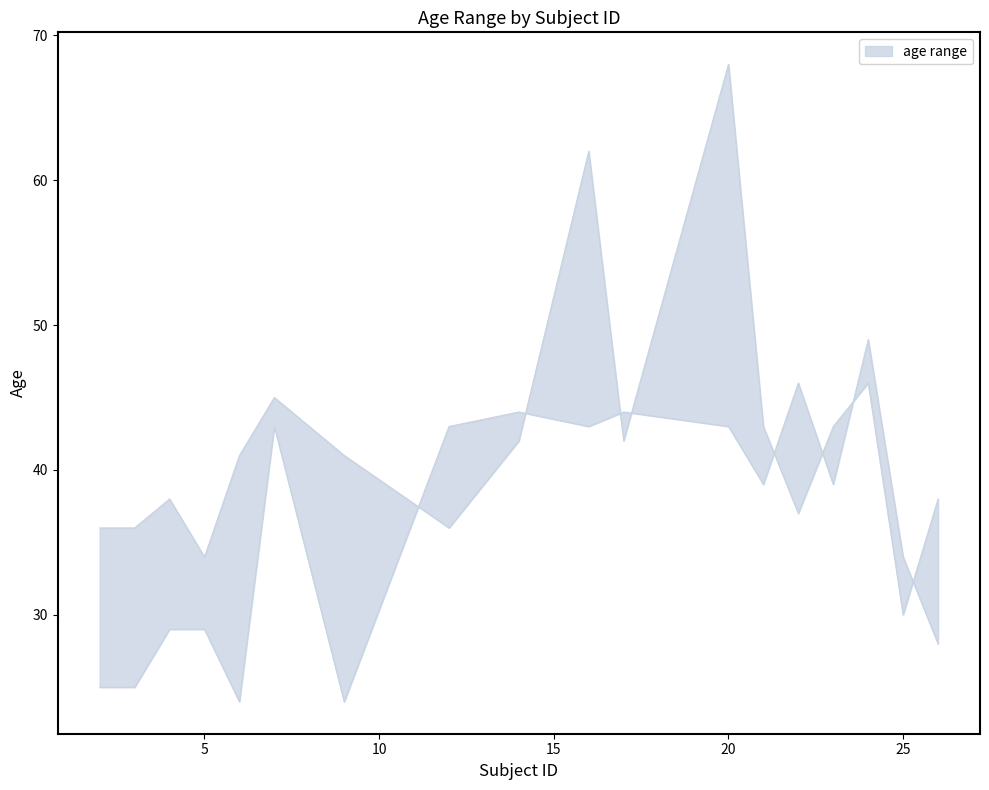

Reading left to right, extract all data points from this chart.

upper: 2=36	3=36	4=38	5=34	6=41	7=45	9=41	12=36	14=42	16=62	17=42	20=68	21=43	22=37	23=43	24=46	25=30	26=38
lower: 2=25	3=25	4=29	5=29	6=24	7=43	9=24	12=43	14=44	16=43	17=44	20=43	21=39	22=46	23=39	24=49	25=34	26=28